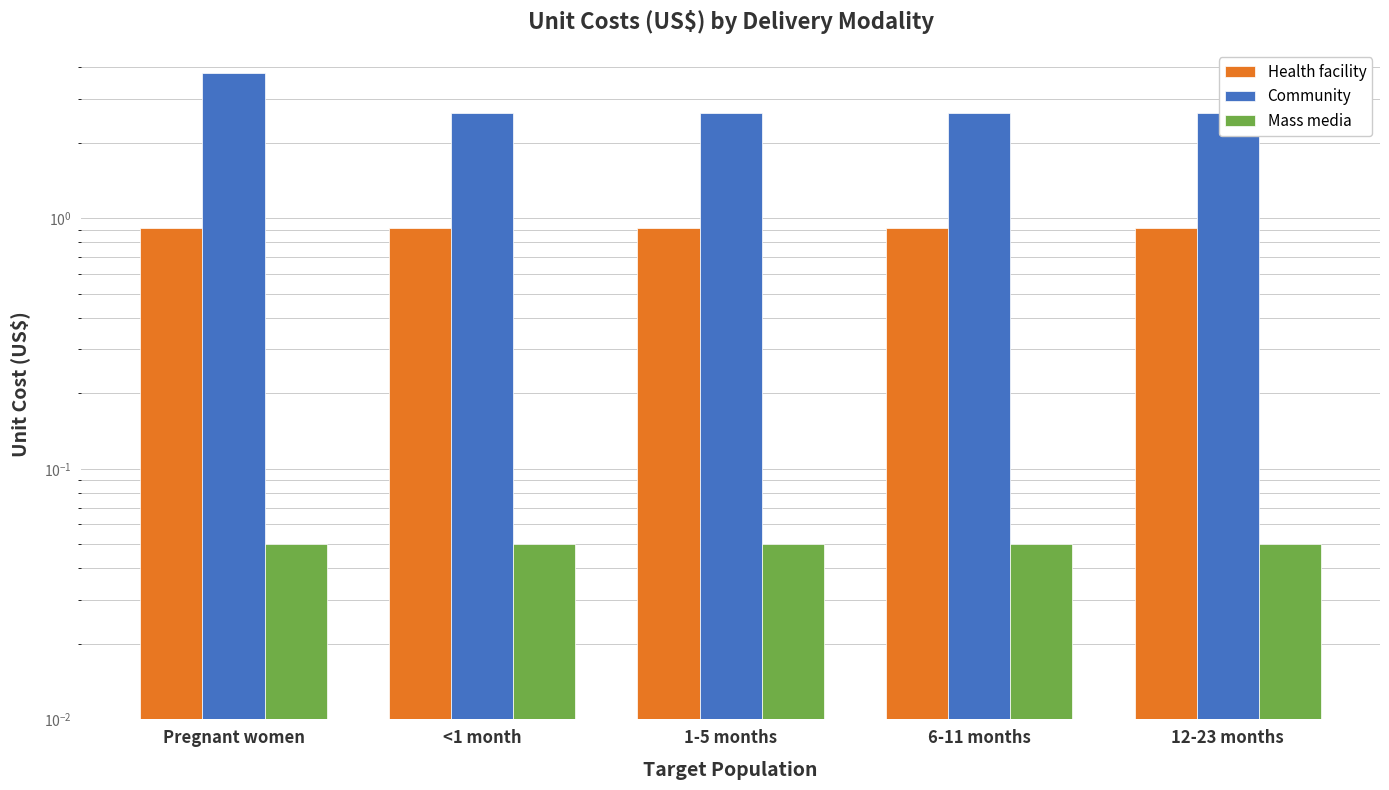

List the labels in order of Community value, smallest first.

<1 month, 1-5 months, 6-11 months, 12-23 months, Pregnant women